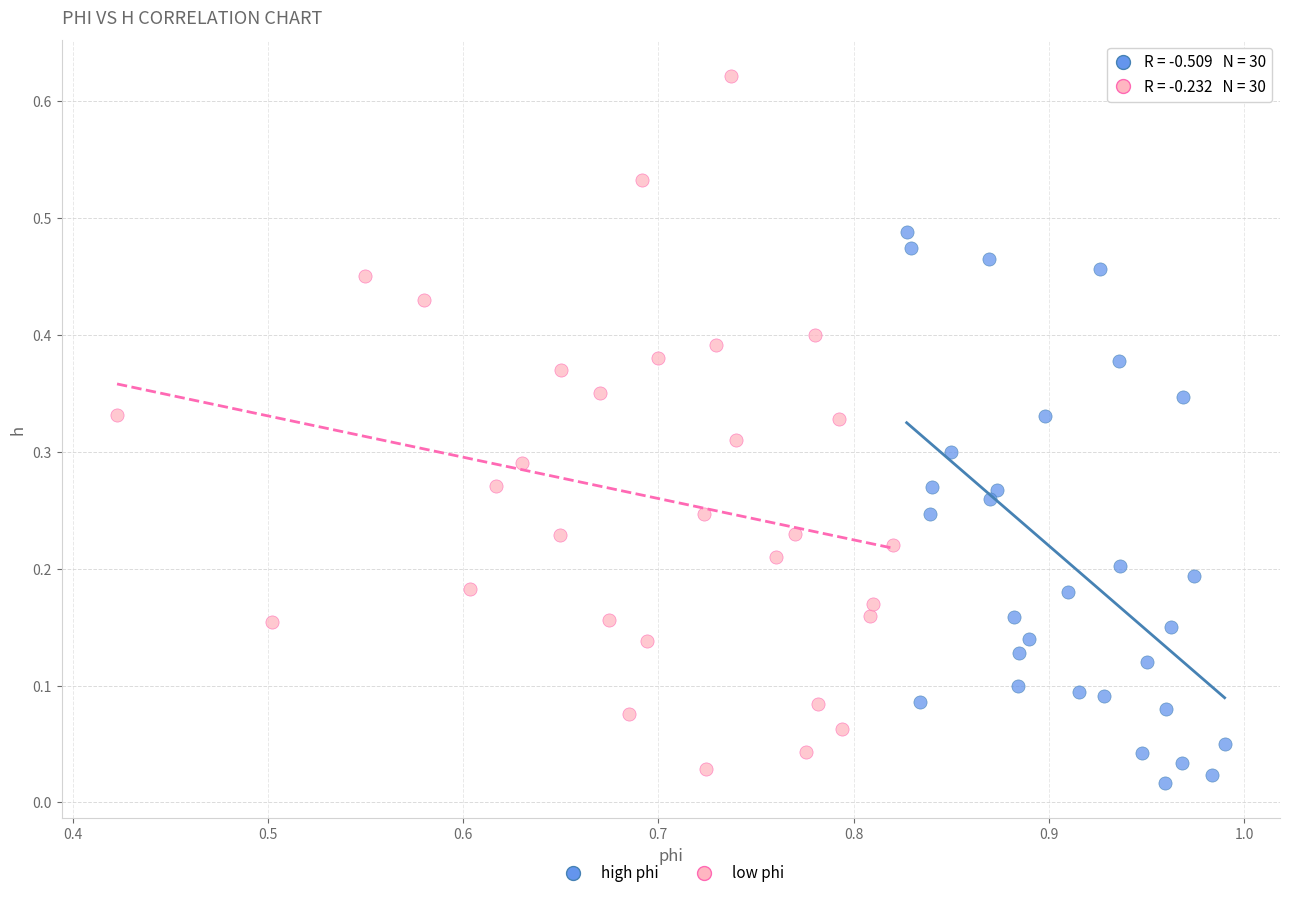

Which series has the widest spread of Y values?

low phi